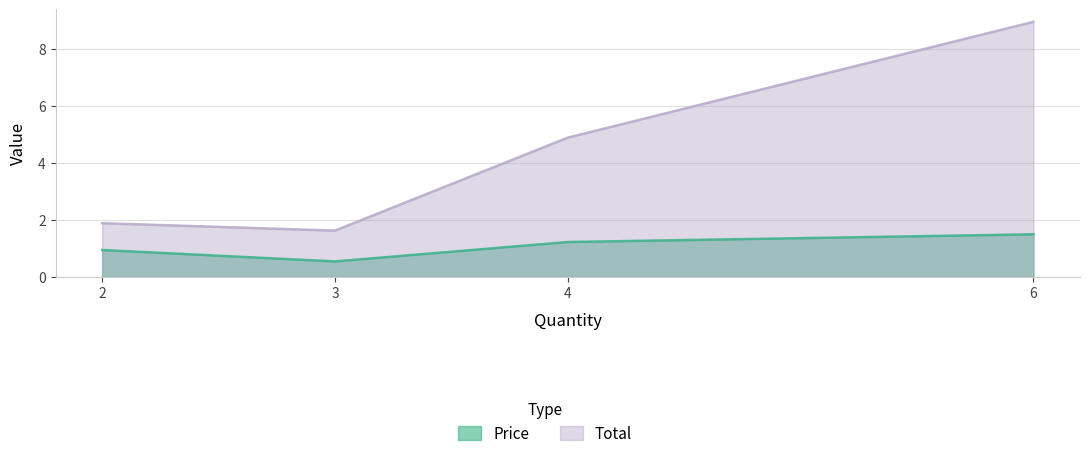

What is the smallest value displayed?

0.5